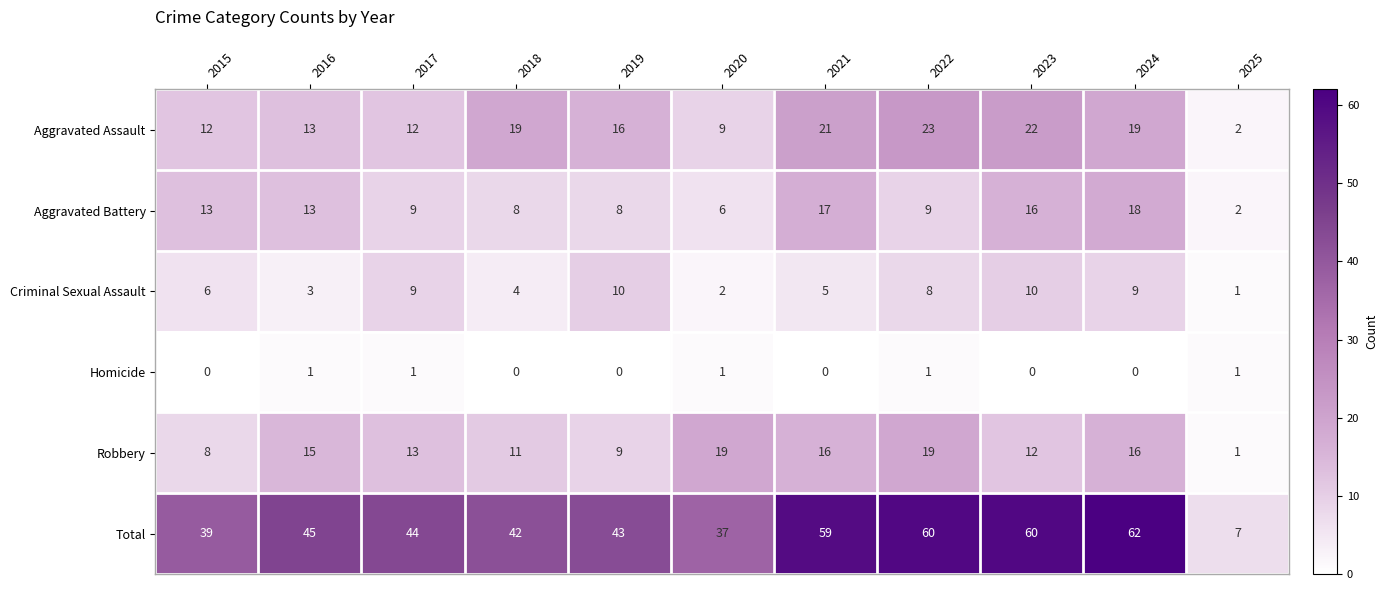

Is it true that Robbery equals 5 at 2024?

False